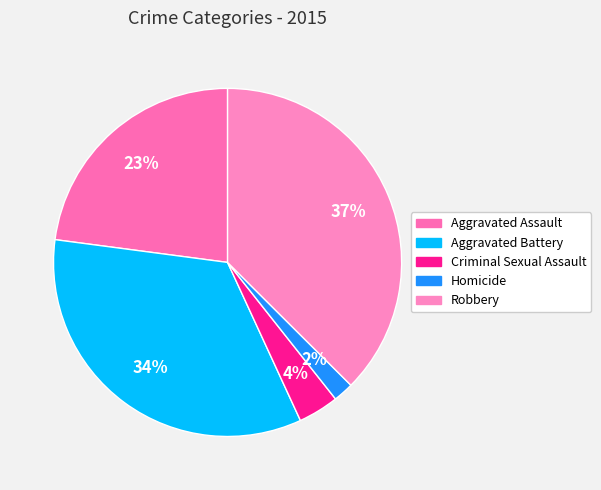

To the nearest percent, what is the average slice percentage?

20%